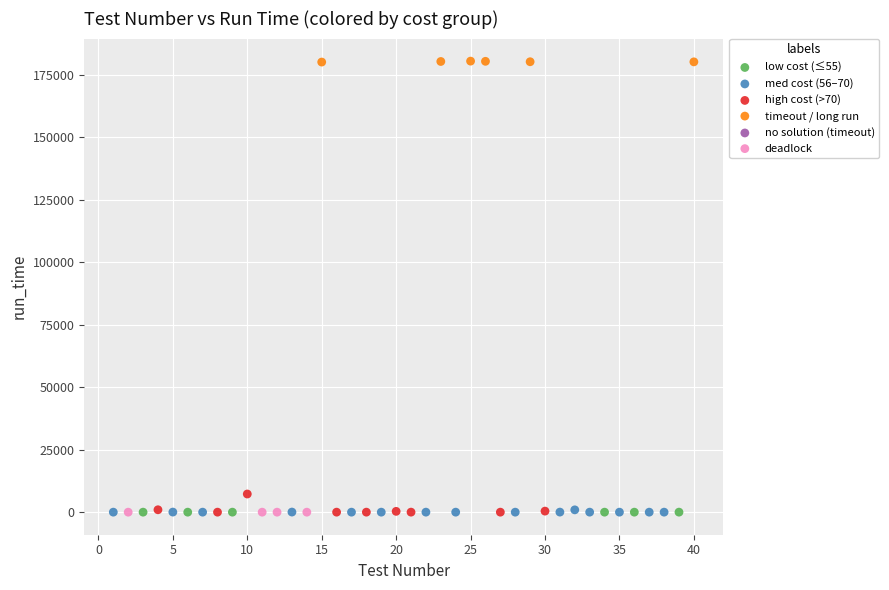

Which series reaches the maximum Y coordinate?

timeout / long run